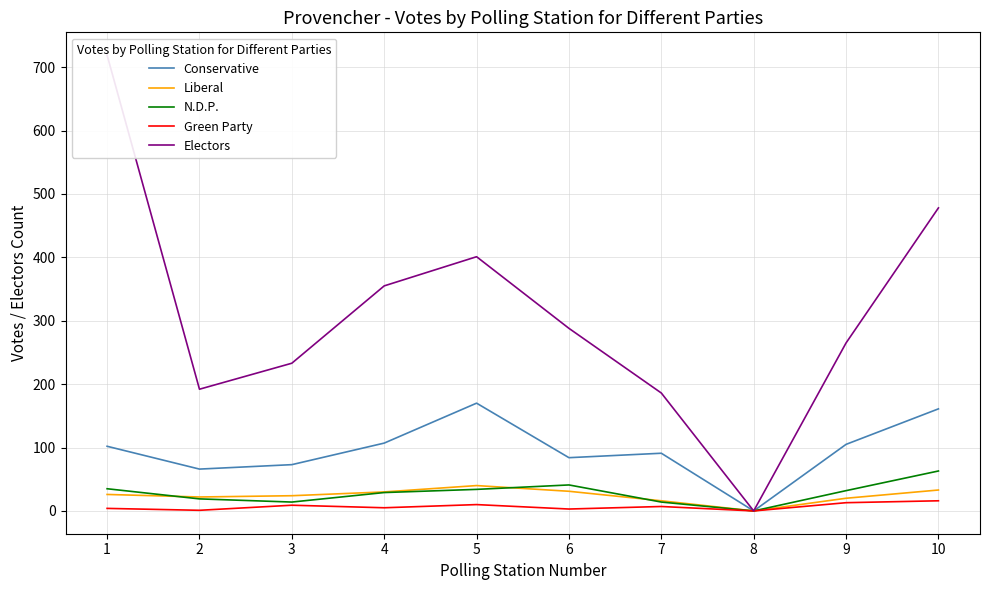

At which category does Liberal reach its first local peak?

5